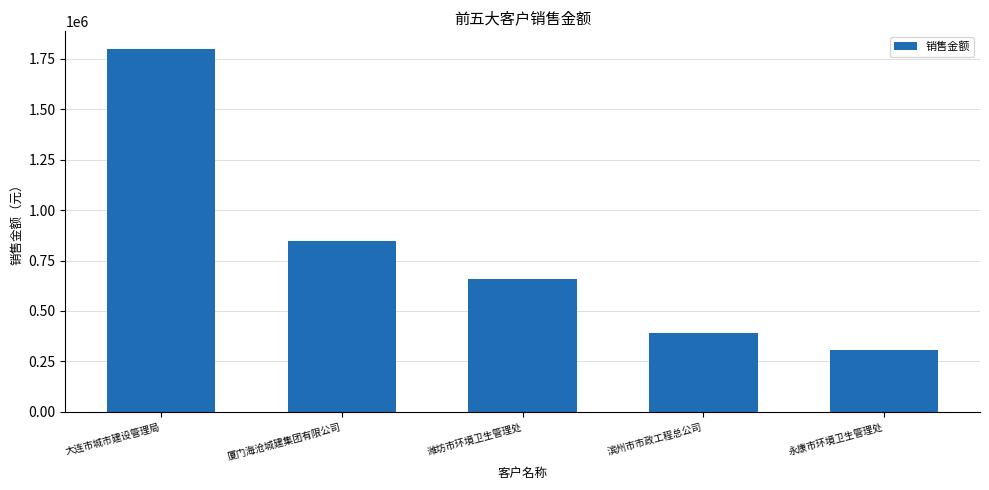

Where is the data nearest to the value 1052264?

厦门海沧城建集团有限公司